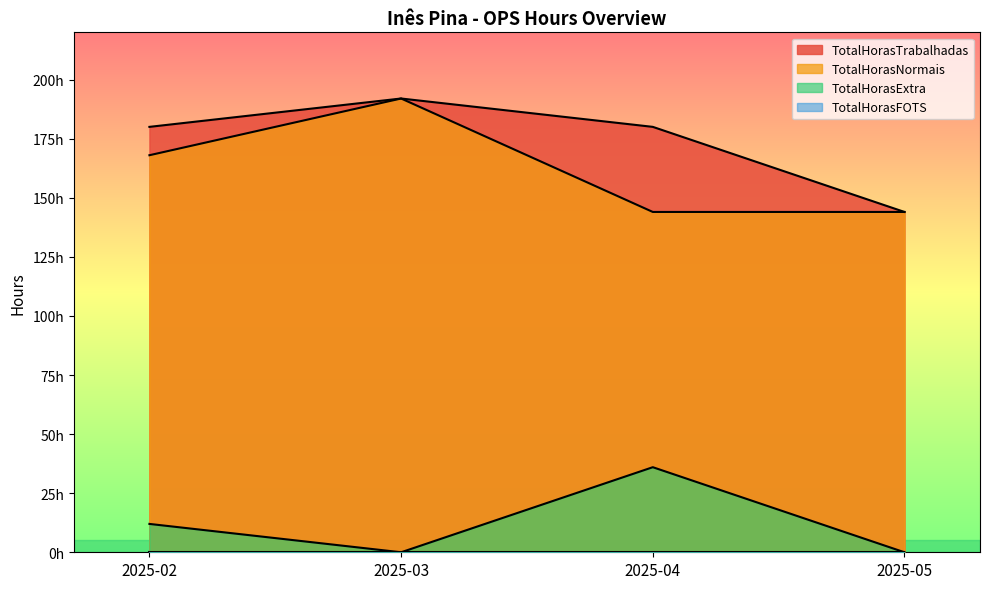

At which category does TotalHorasExtra reach its first local peak?

2025-04